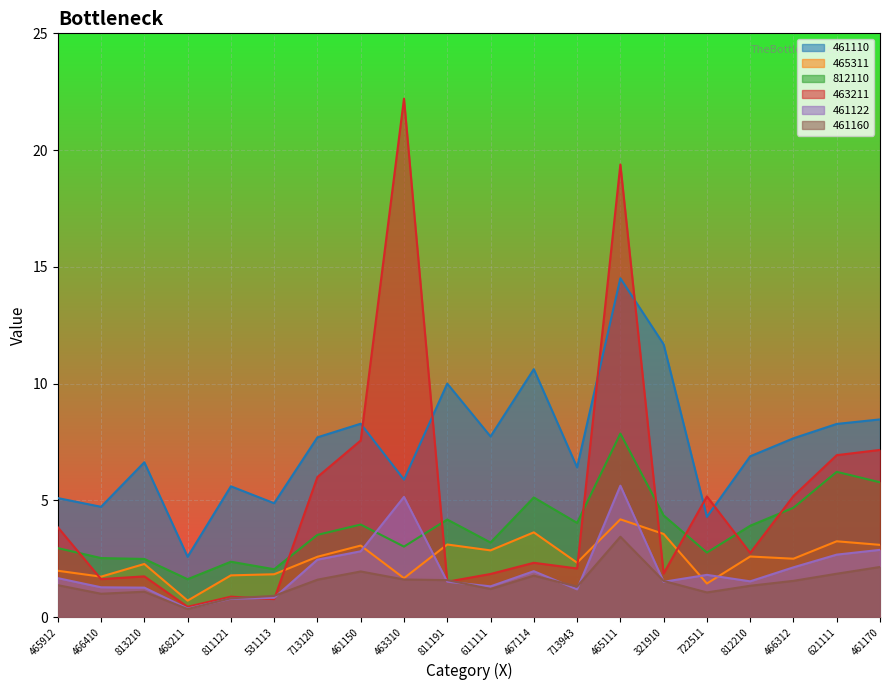

Which series ends up on top after the final intersection of 465311 and 463211?

463211